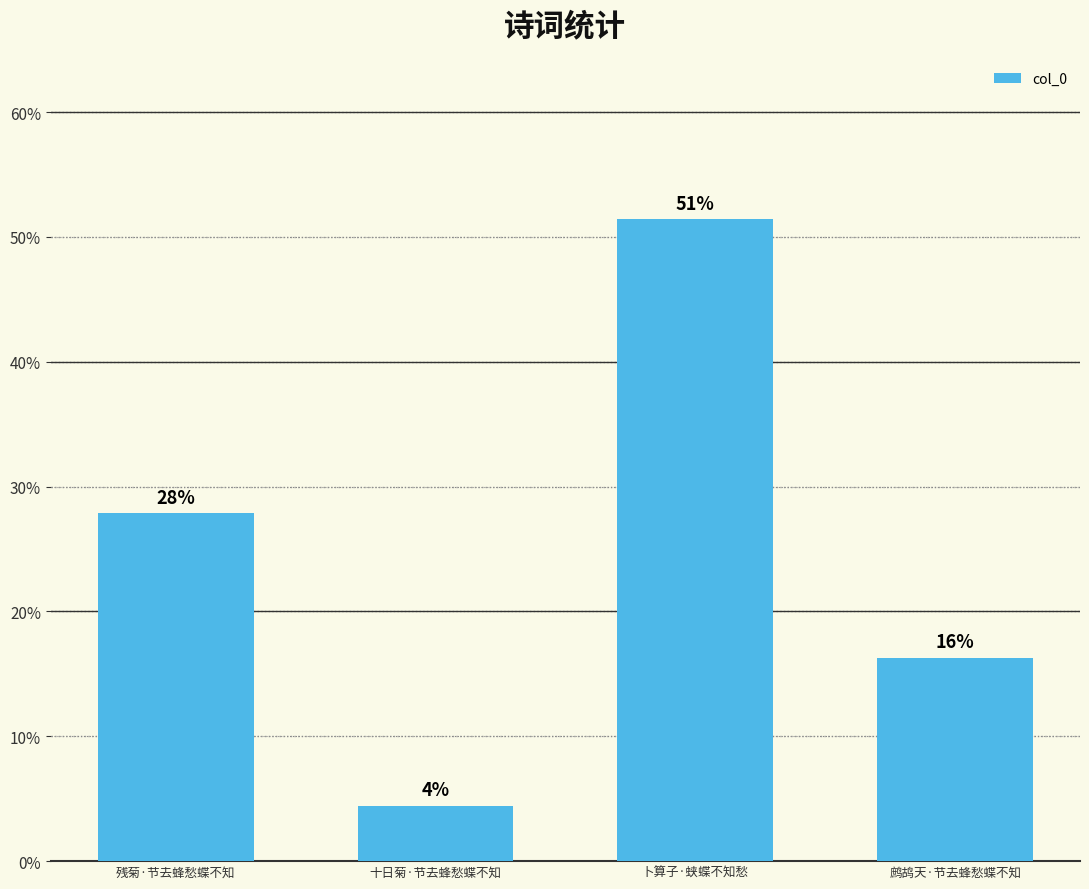

What is the value of the 1st bar from the left?

0.3